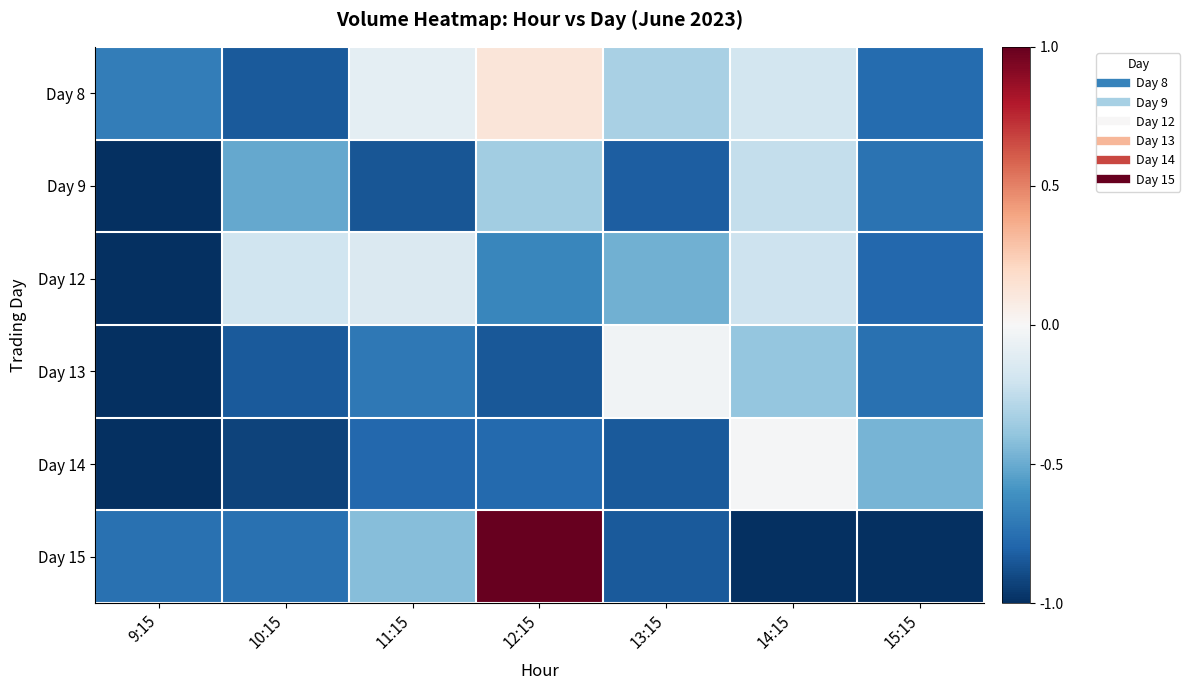

At 12:15, list the series in order from largest to smallest.

Day 15, Day 8, Day 9, Day 12, Day 14, Day 13